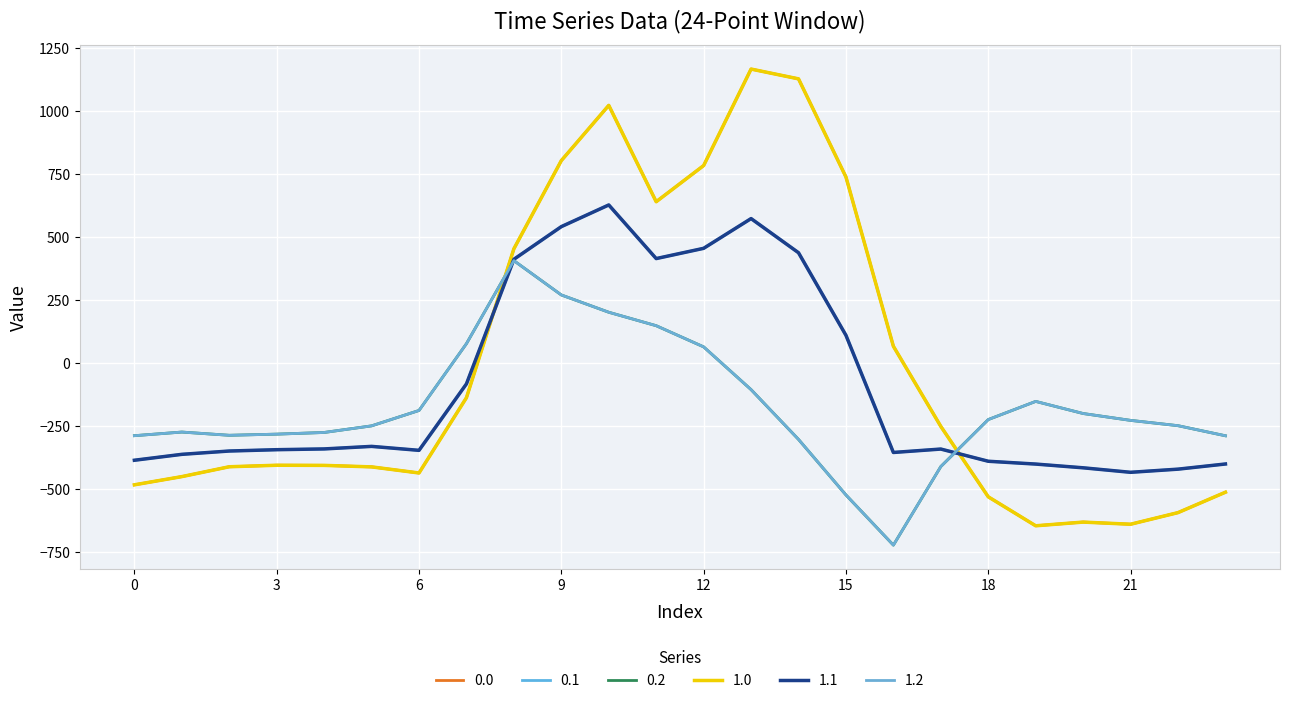

At which category is the sum across all series the highest?

10